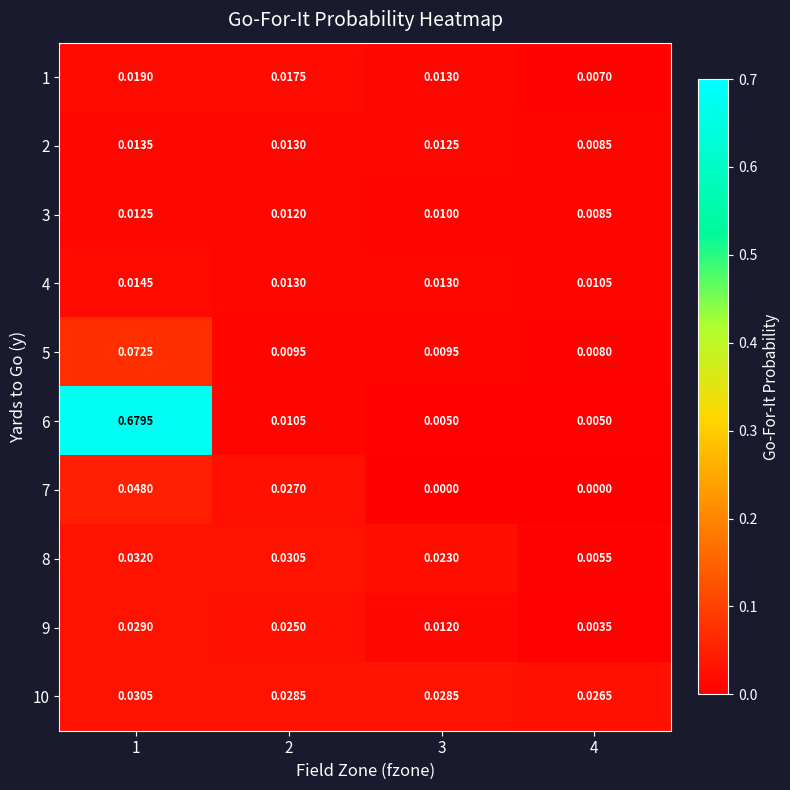

Is the value of 10 at 3 greater than the value of 4 at 4?

Yes